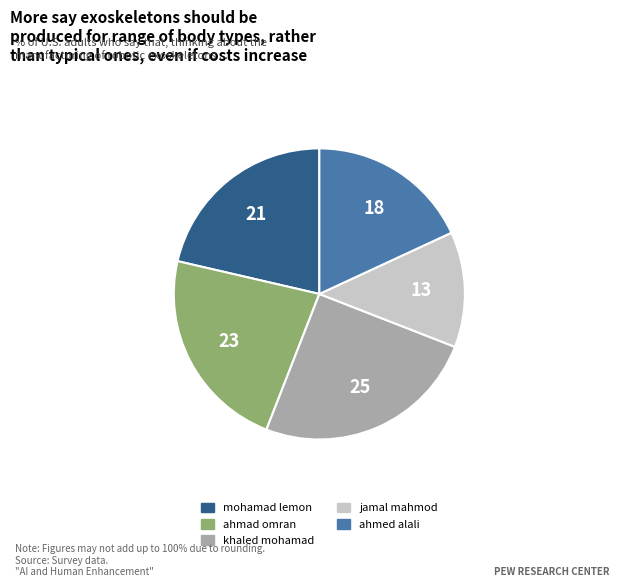

The jamal mahmod slice represents 13% of the pie. True or false?

True